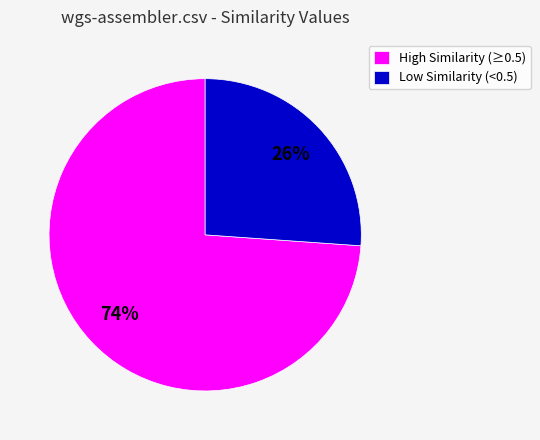

To the nearest percent, what is the difference between the Low Similarity (<0.5) and High Similarity (≥0.5) slice percentages?

48%